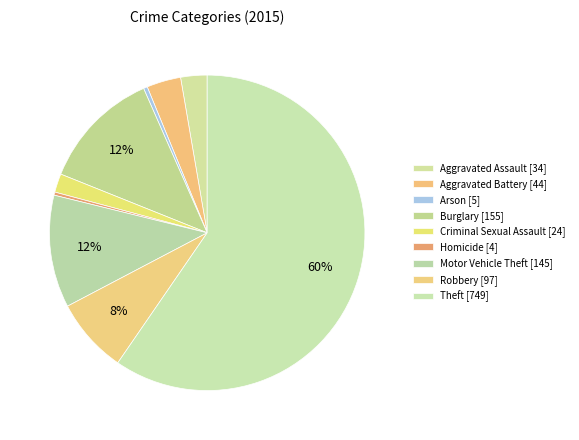

To the nearest percent, what percentage of the pie is Robbery?

8%